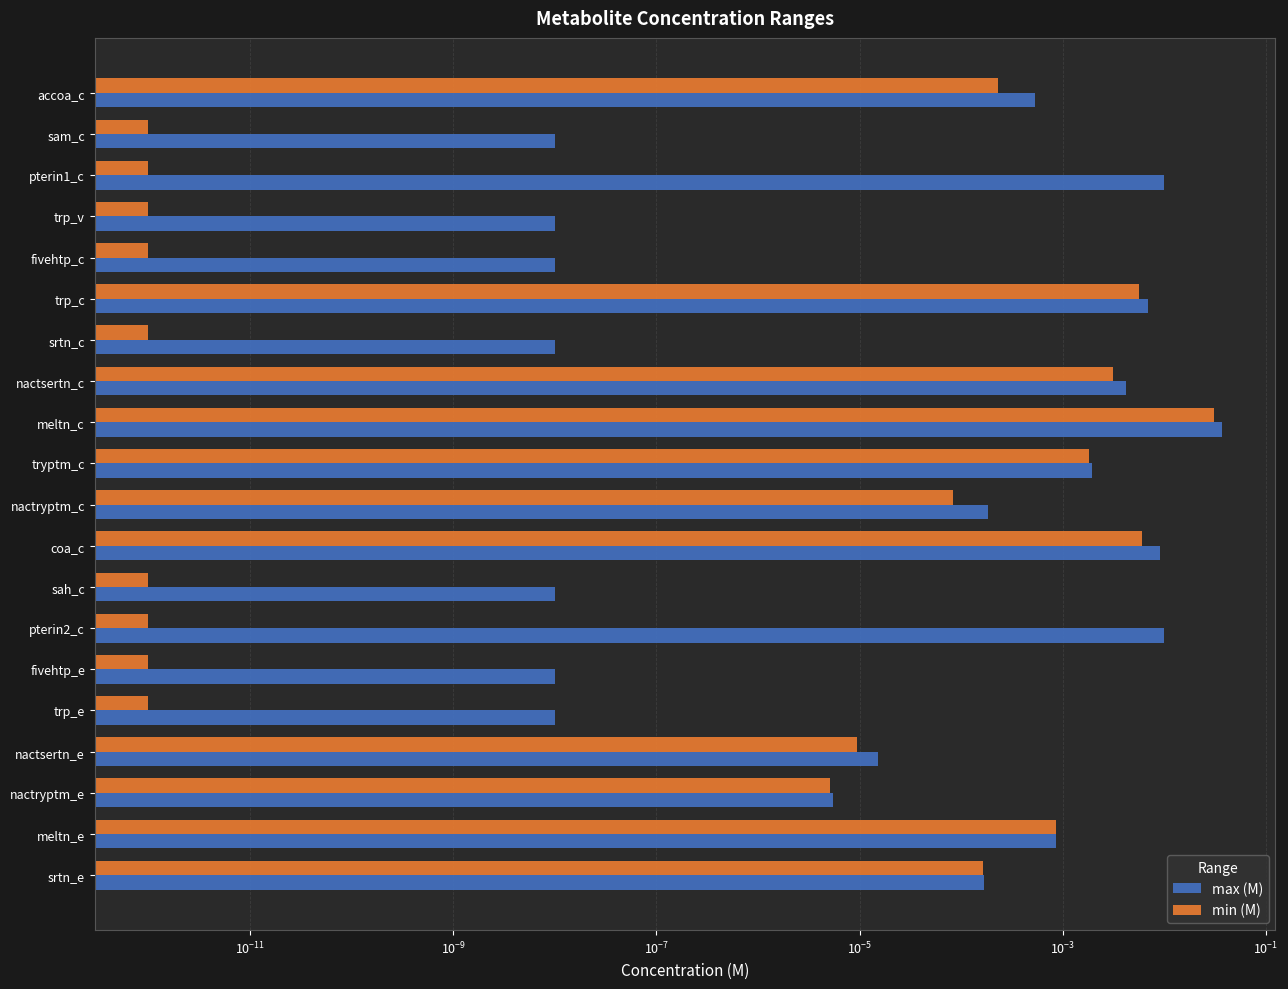

At how many categories does at least one series exceed 0?

20